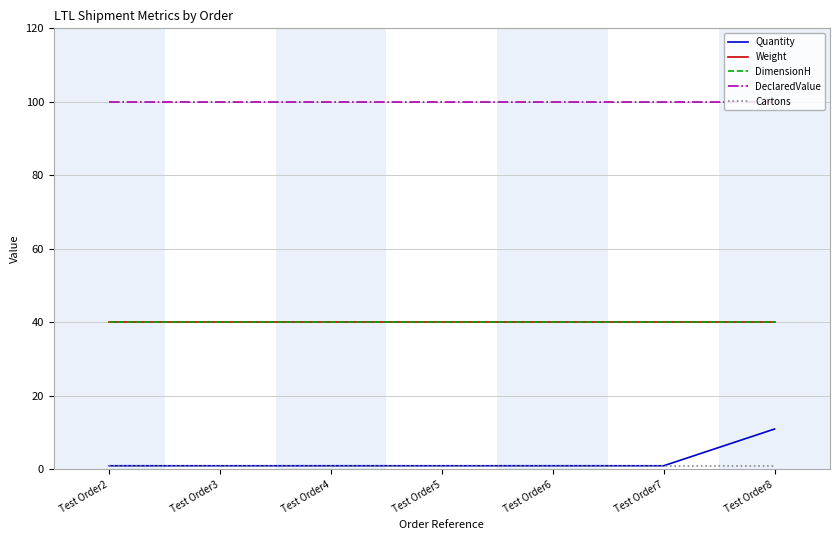

Does the chart have visible grid lines?

Yes